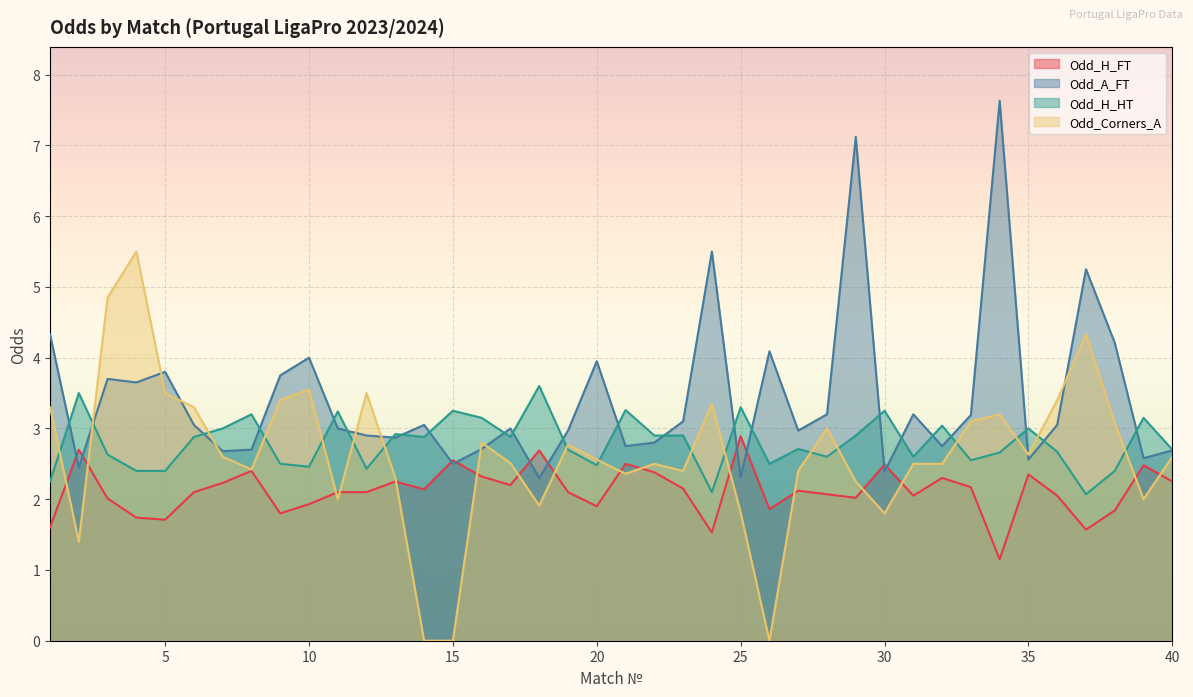

What are all the series names shown in the legend?

Odd_H_FT, Odd_A_FT, Odd_H_HT, Odd_Corners_A